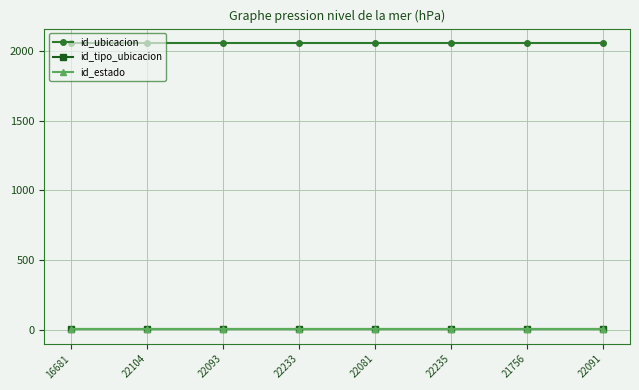

Reading left to right, extract all data points from this chart.

id_ubicacion: 16681=2058	22104=2058	22093=2058	22233=2058	22081=2058	22235=2058	21756=2058	22091=2058
id_tipo_ubicacion: 16681=3	22104=3	22093=3	22233=3	22081=3	22235=3	21756=3	22091=3
id_estado: 16681=1	22104=1	22093=1	22233=1	22081=1	22235=1	21756=1	22091=1